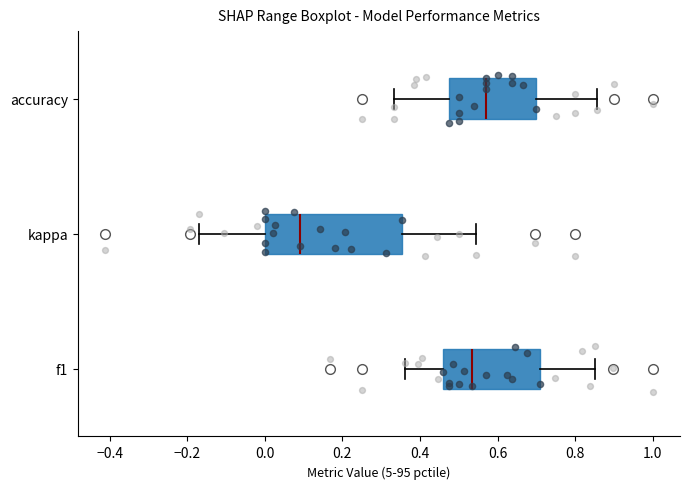

Which box is the widest, from its left edge to its right edge?

kappa